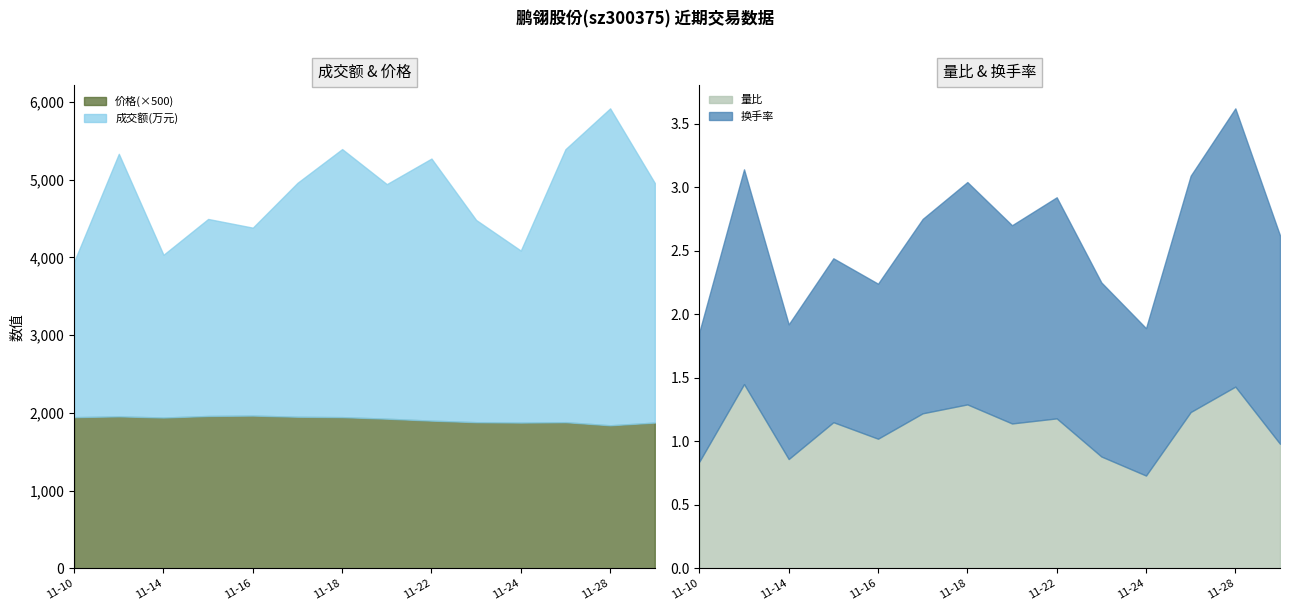

What is the maximum value for 量比?

1.4